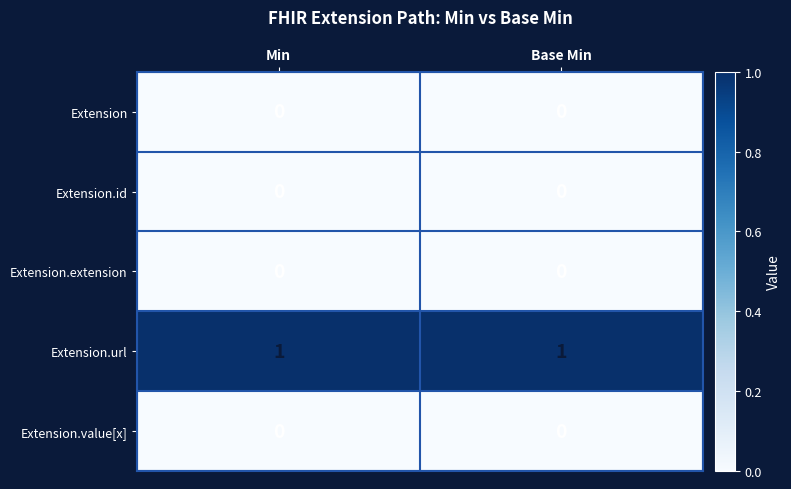

Is it true that Extension equals 0 at Base Min?

True